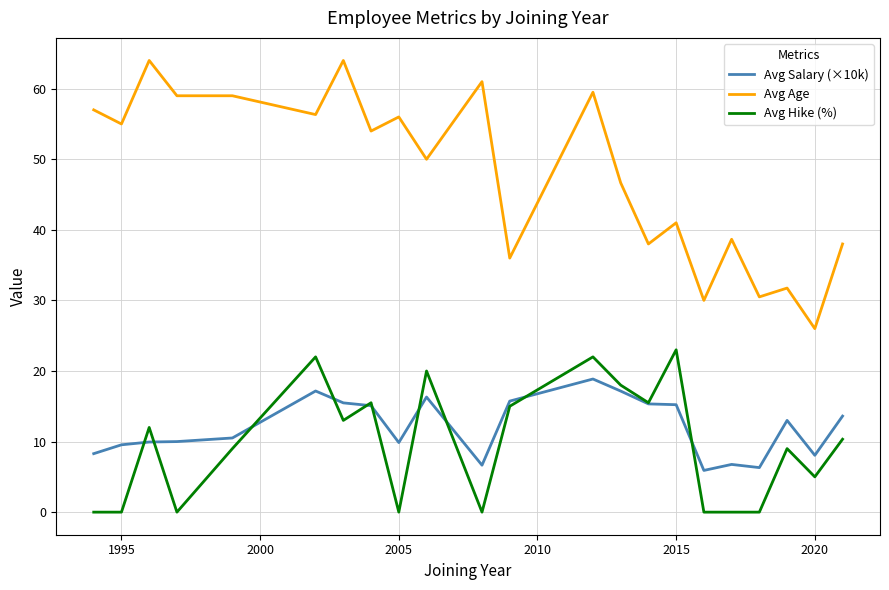

Which series has the widest spread of values?

Avg Age